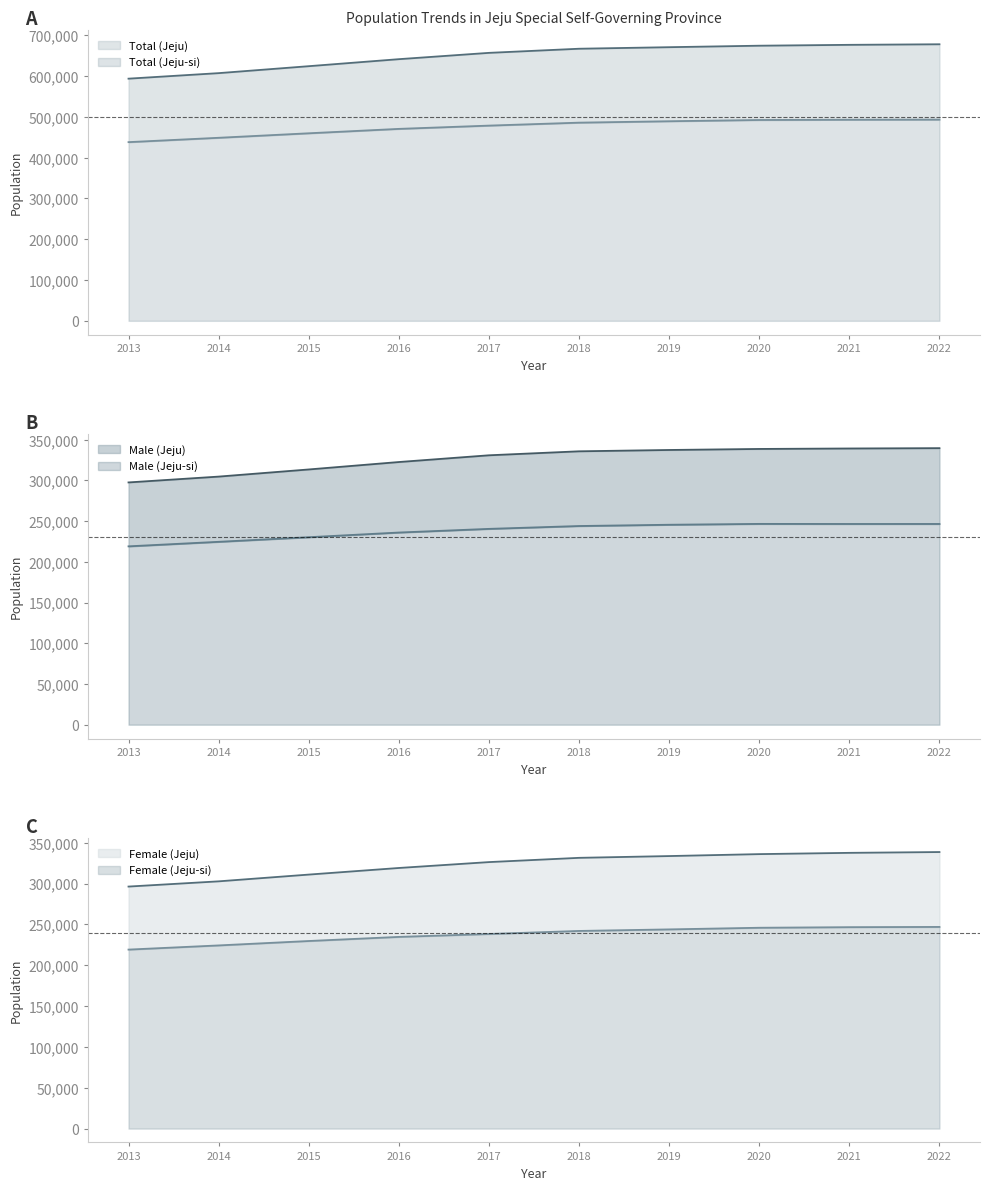

The Female (Jeju-si) series shows 238235 at 2017. True or false?

True